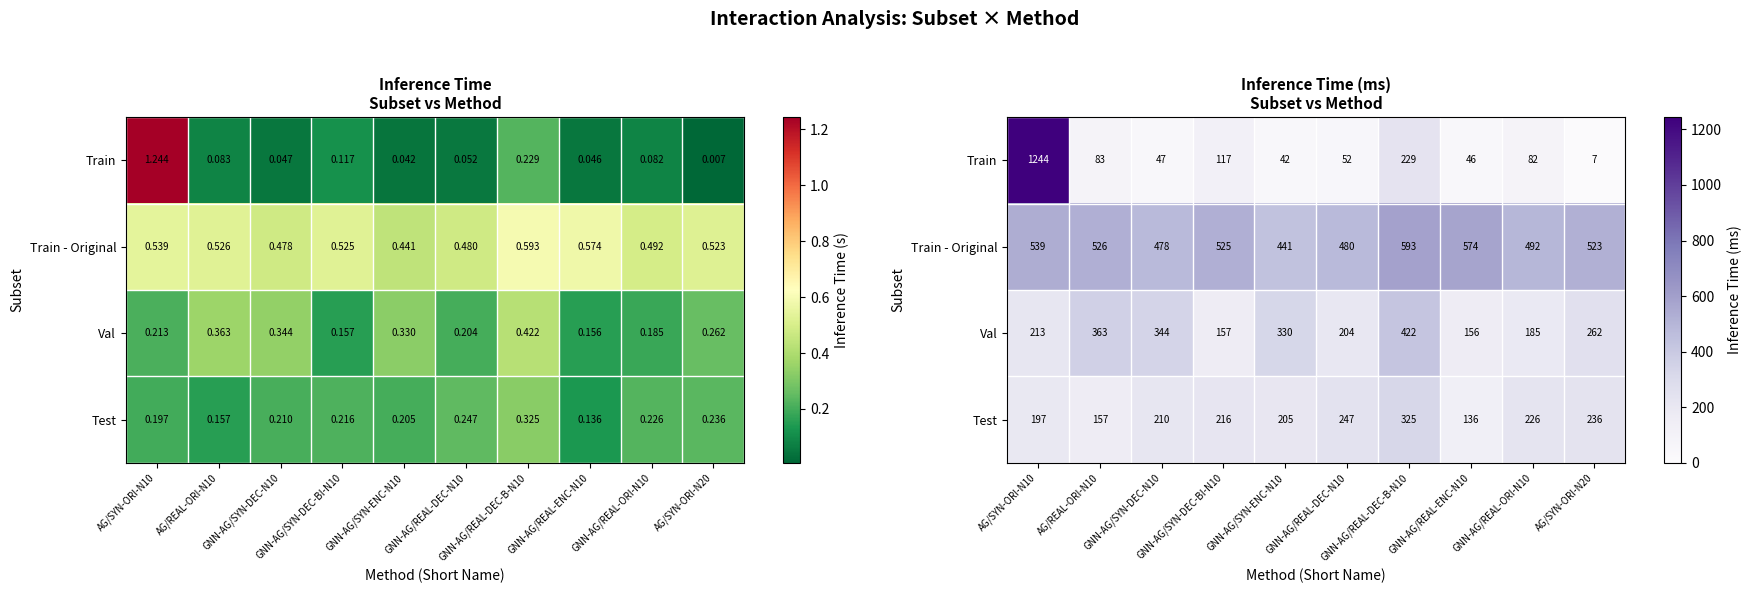

What is the spread (max minus min) of values at GNN-AG/REAL-ORI-N10?

409.5